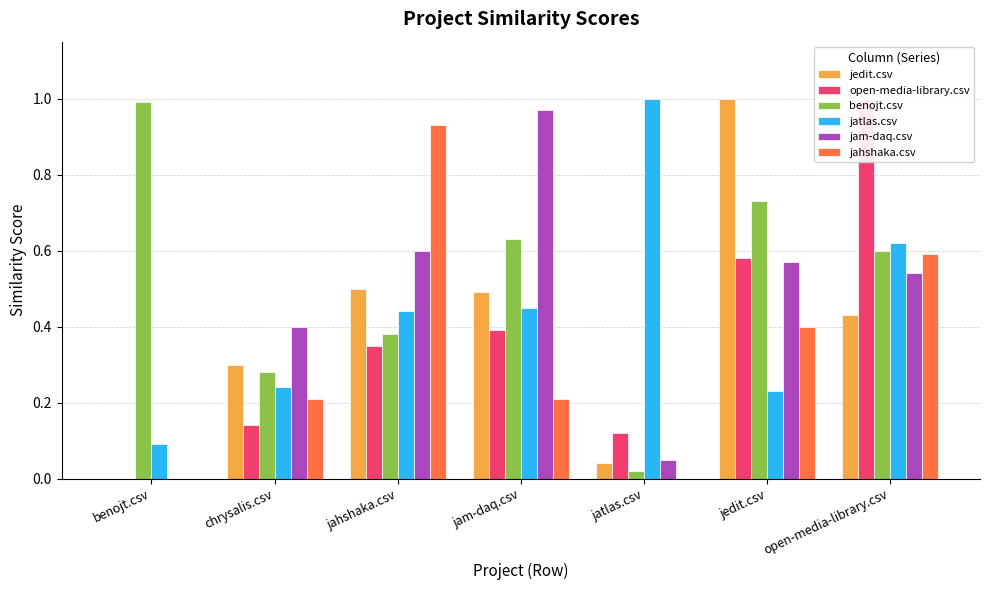

What is the label of the 7th bar from the right?

benojt.csv